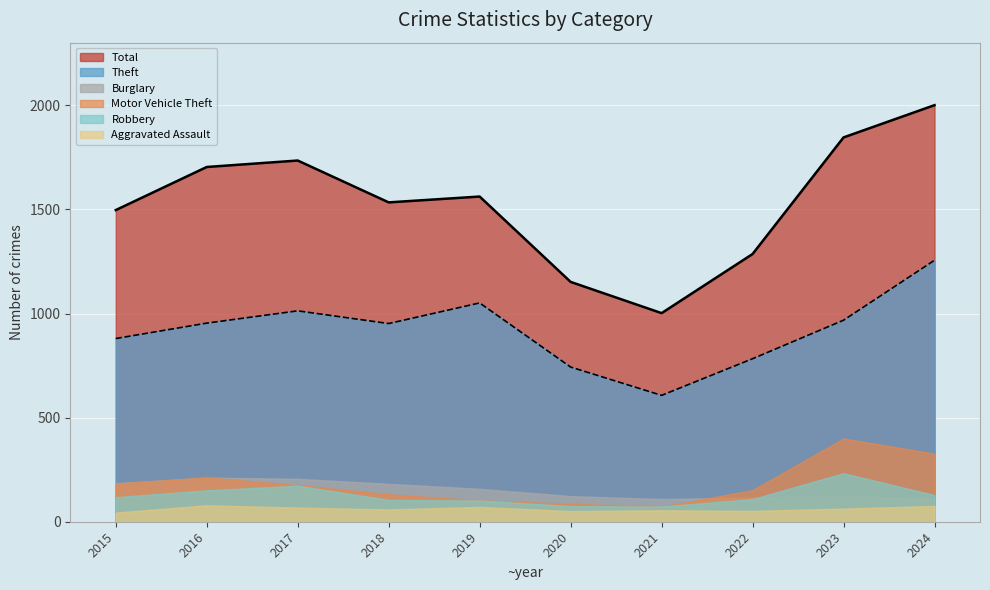

Is it true that Aggravated Assault equals 44 at 2015?

True